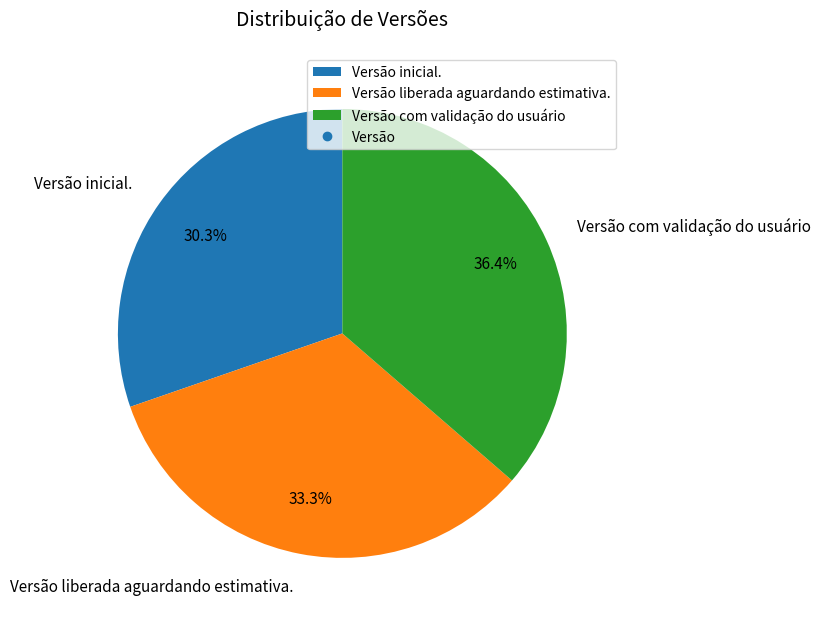

The Versão com validação do usuário slice represents 36% of the pie. True or false?

True